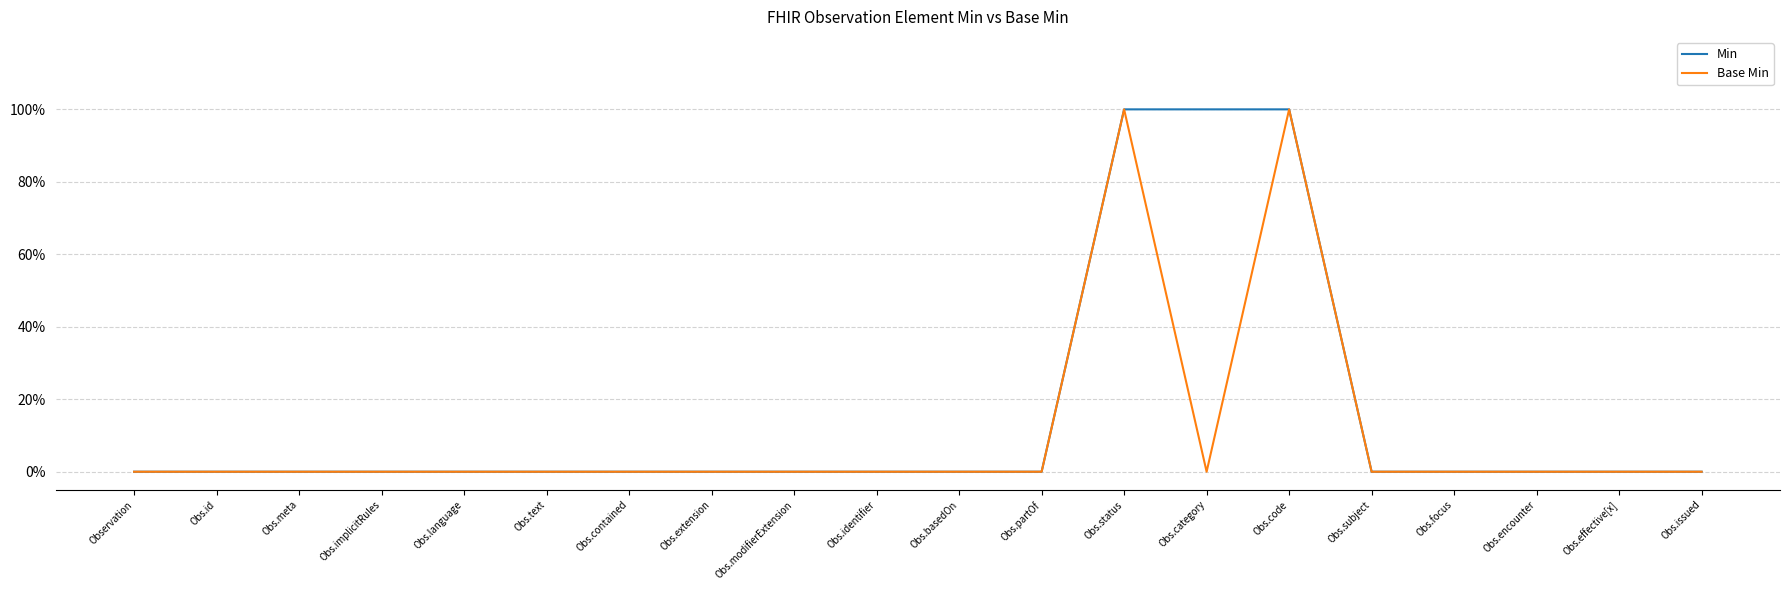

Between Obs.text and Obs.encounter, which series saw the biggest shift?

Min